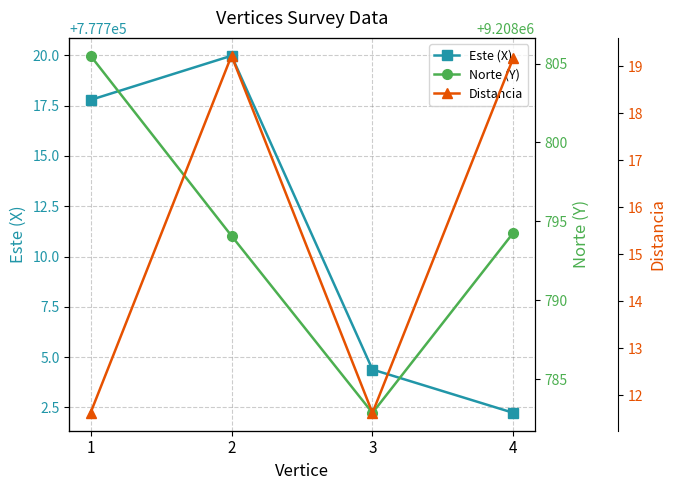

Reading right to left, extract all data points from this chart.

Este (X): 777702.2	777704.4	777720.0	777717.8
Norte (Y): 9208794.3	9208782.9	9208794.1	9208805.5
Distancia: 19.2	11.6	19.2	11.6